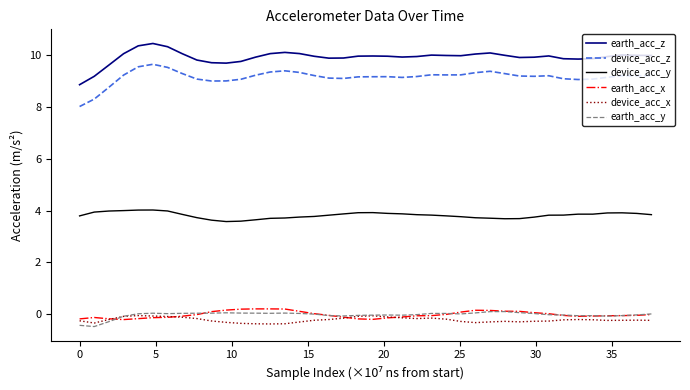

What is the smallest value displayed?

-0.5